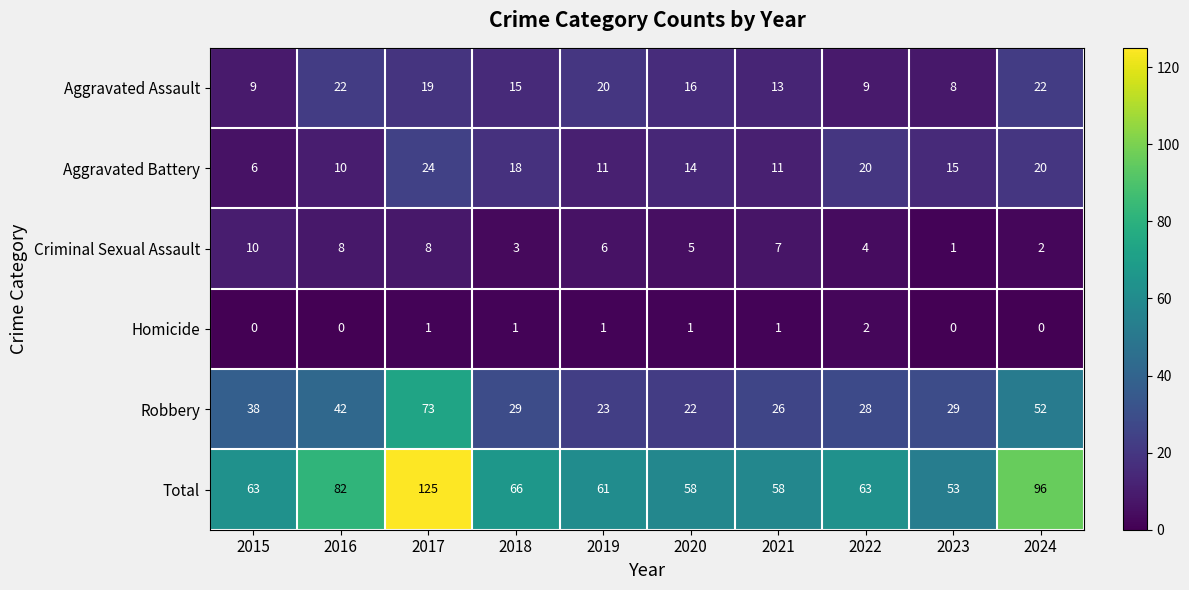

Rank the series at 2023 from lowest to highest value.

Homicide, Criminal Sexual Assault, Aggravated Assault, Aggravated Battery, Robbery, Total